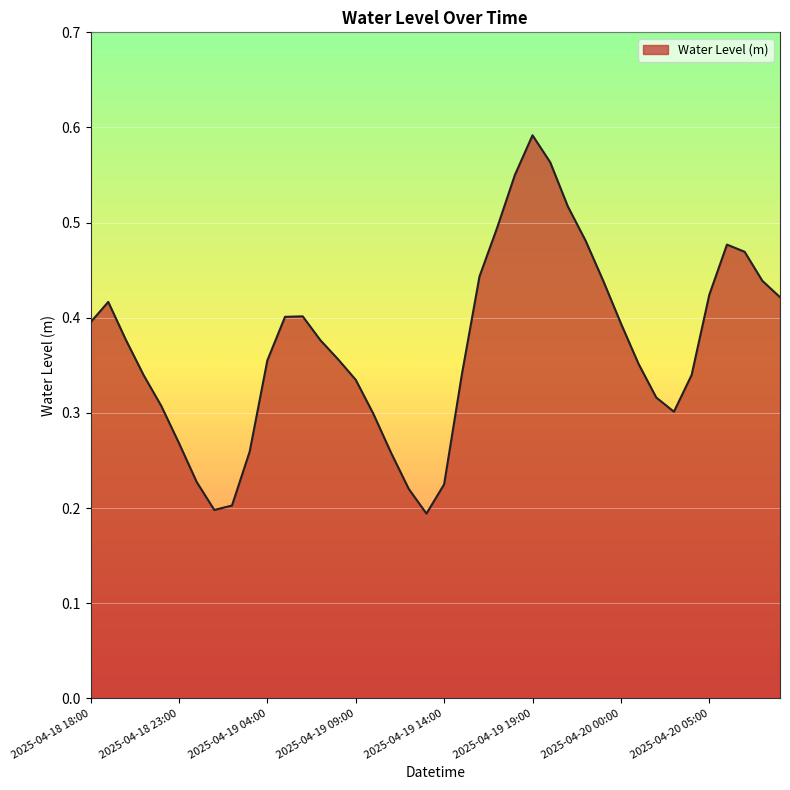

Does the chart display data point markers on the line(s)?

No